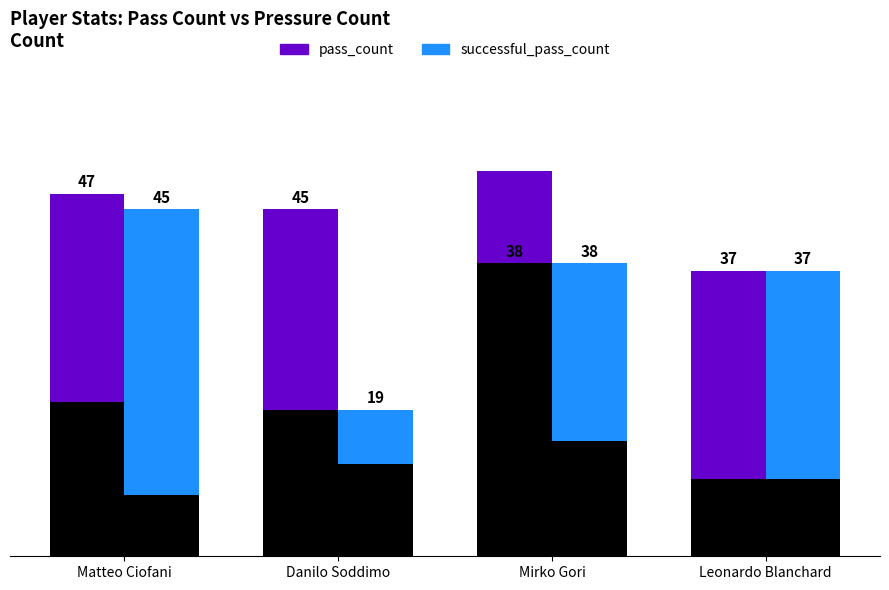

What is the value of the pressure_count bar at the 3rd from the left?

50